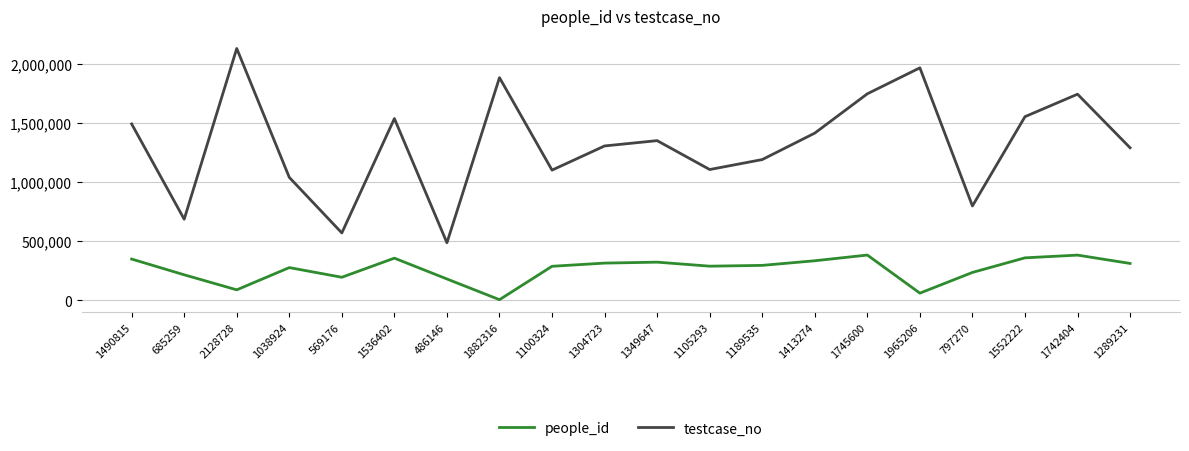

At which label does people_id first exceed 294918?

1490815